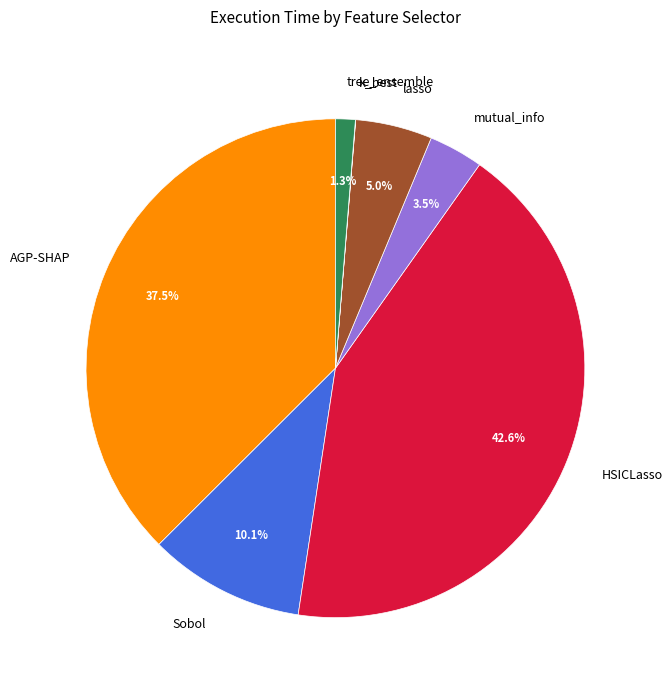

Which slice is the largest?

HSICLasso